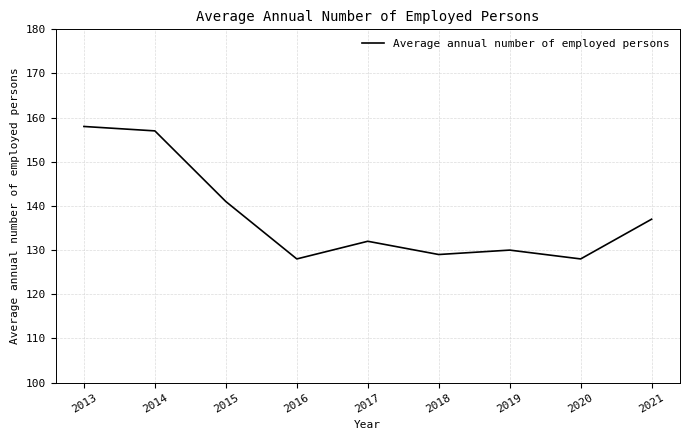

What is the difference between the values at 2017 and 2018?

3